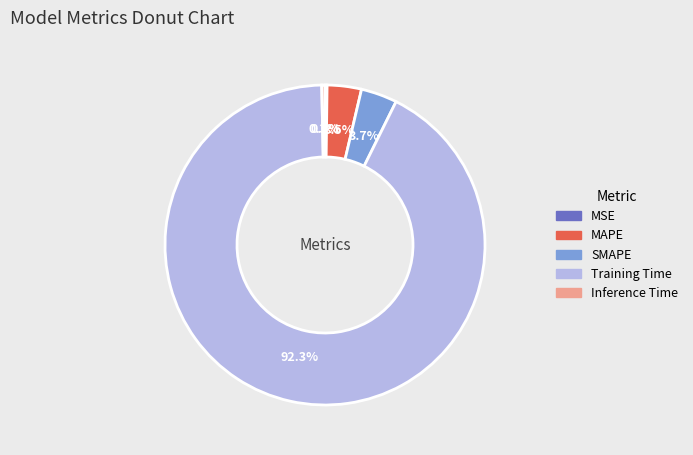

To the nearest percent, what is the difference between the Training Time and Inference Time slice percentages?

92%